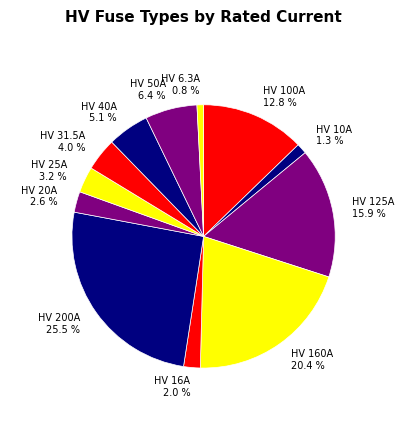

How many slices are in this pie chart?

12